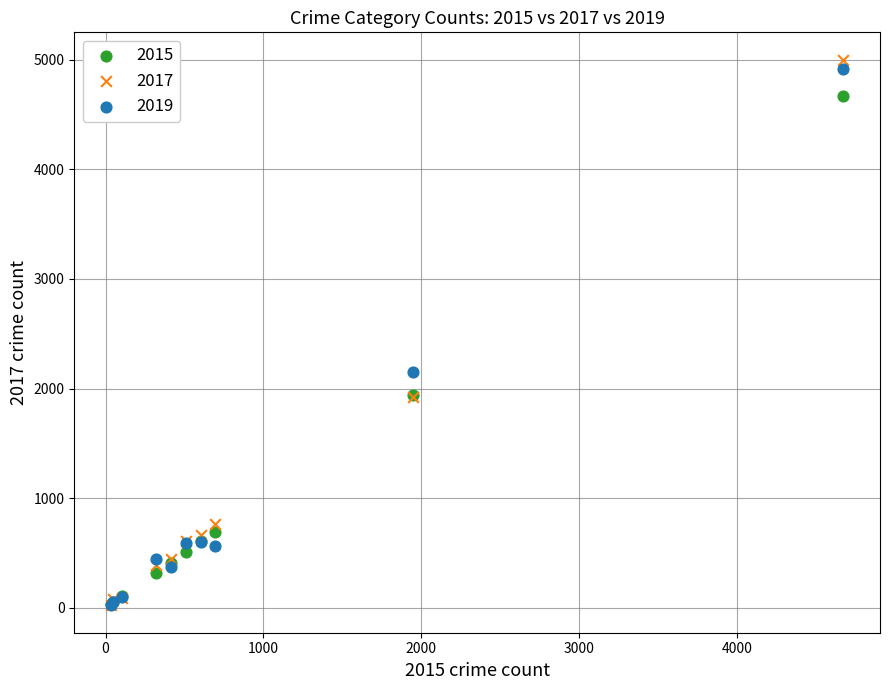

Across all series, what Y value is closest to 2511?

2151